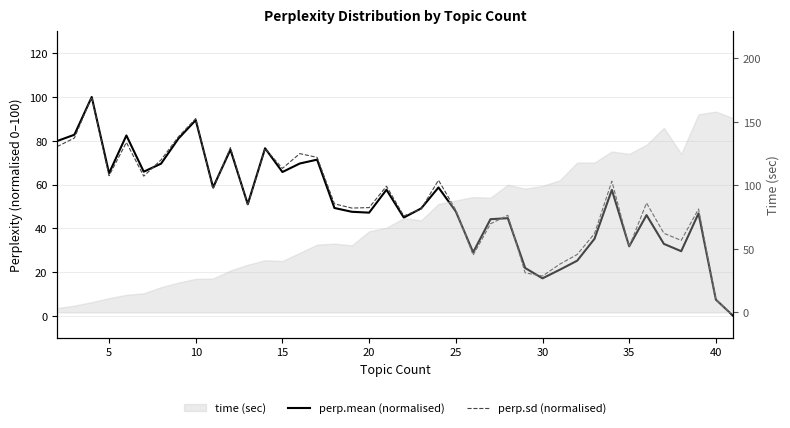

After their last crossing, which series has the higher values: perp.sd (normalised) or perp.mean (normalised)?

perp.sd (normalised)